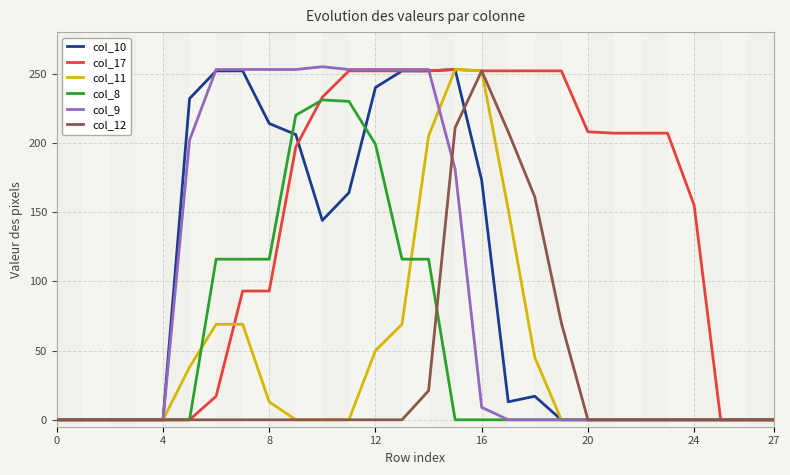

What is the greatest value displayed?

255